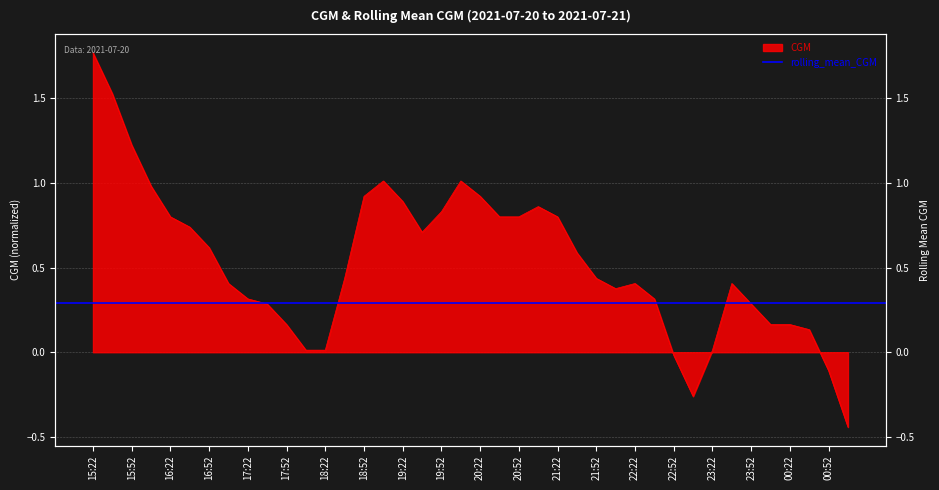

What is the difference between the maximum and minimum values?

2.2